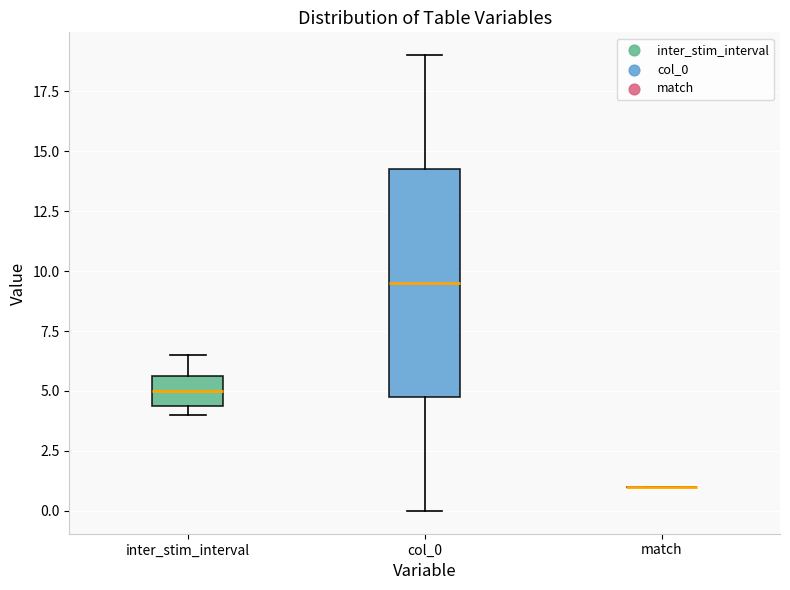

Where is the upper edge of the box for inter_stim_interval on the y-axis? The values are not printed on the chart, so give them approximately, as read against the axis.

5.5